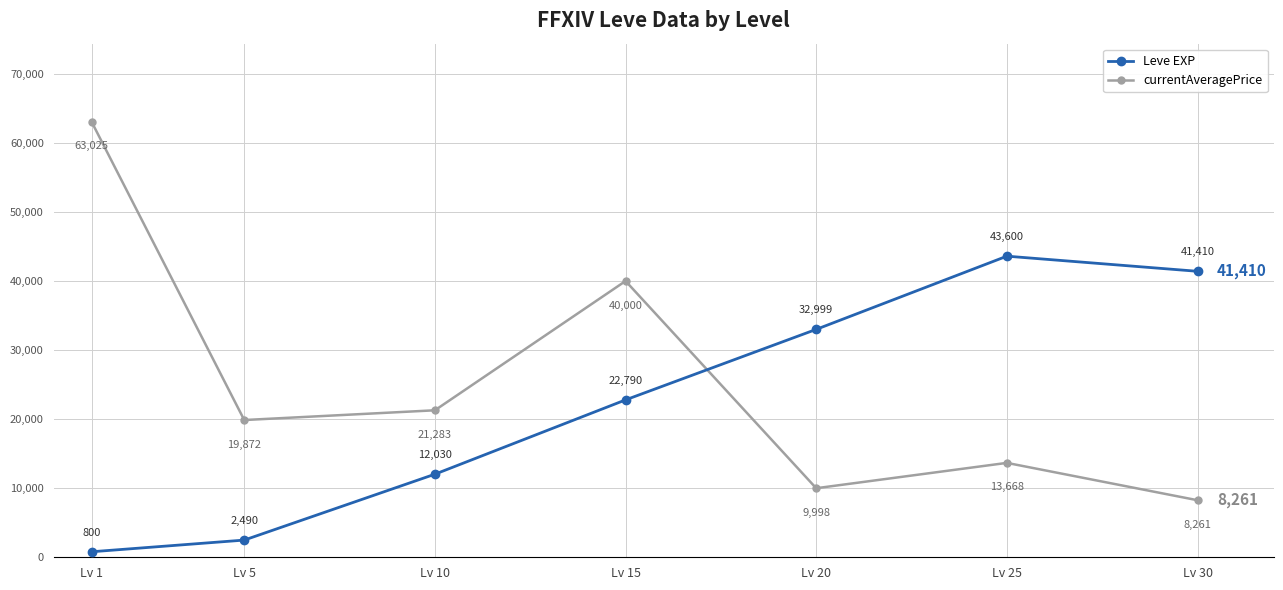

Rank the series at Lv 20 from highest to lowest value.

Leve EXP, currentAveragePrice